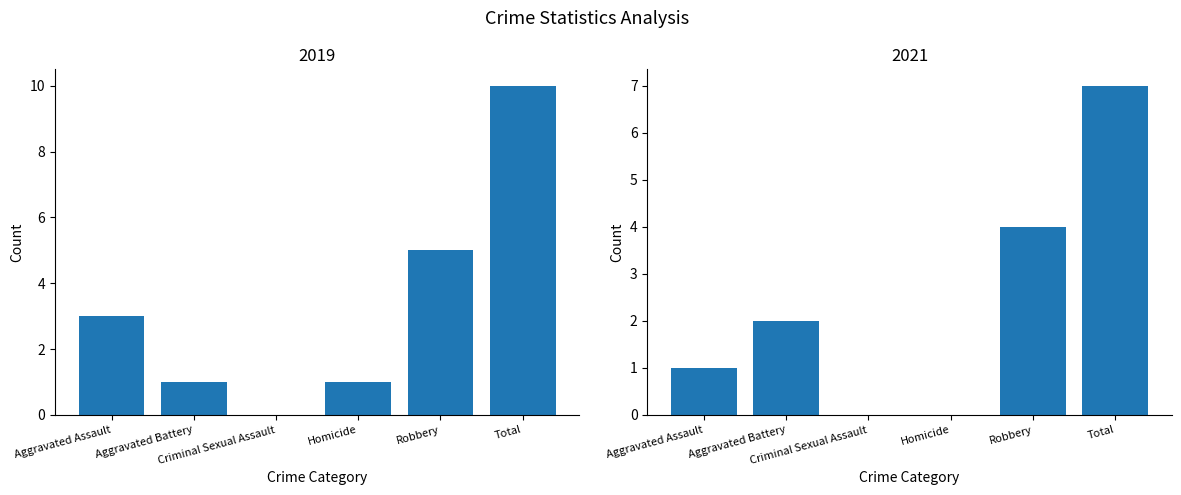

How many groups of bars are there?

6